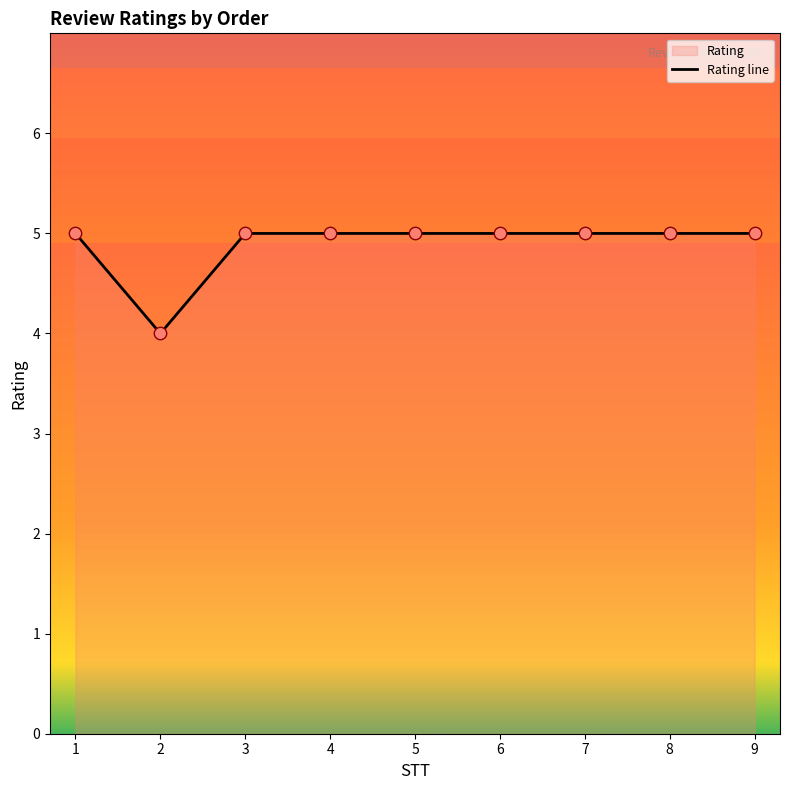

Which has a higher value, 9 or 4?

9